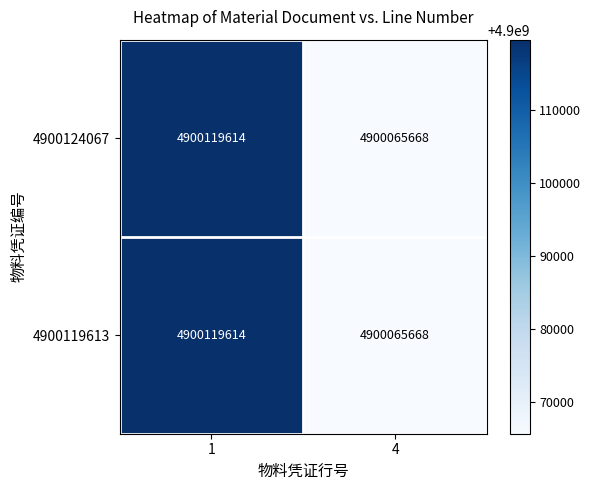

Reading right to left, what are all the values shown in this chart?

4900124067: 4=4900065668	1=4900119614
4900119613: 4=4900065668	1=4900119614